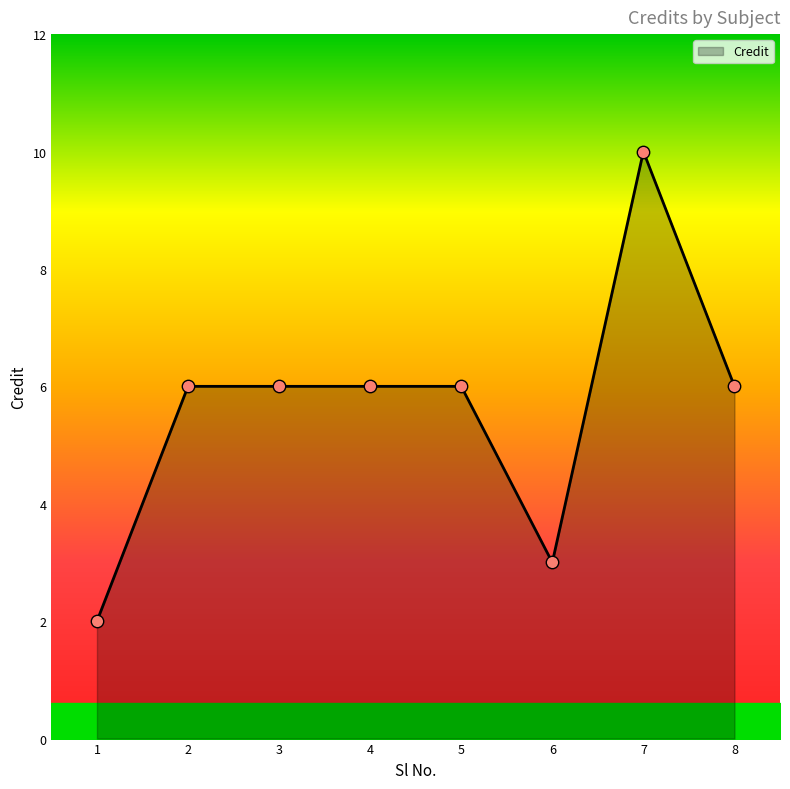

Which has a higher value, 2 or 6?

2